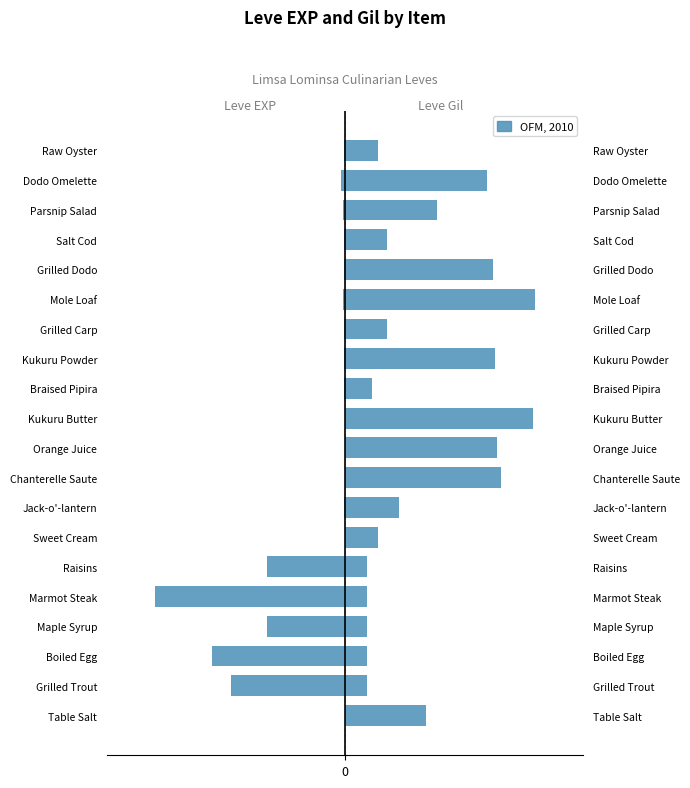

What is the difference between the Leve Gil values at Boiled Egg and Table Salt?

62.2